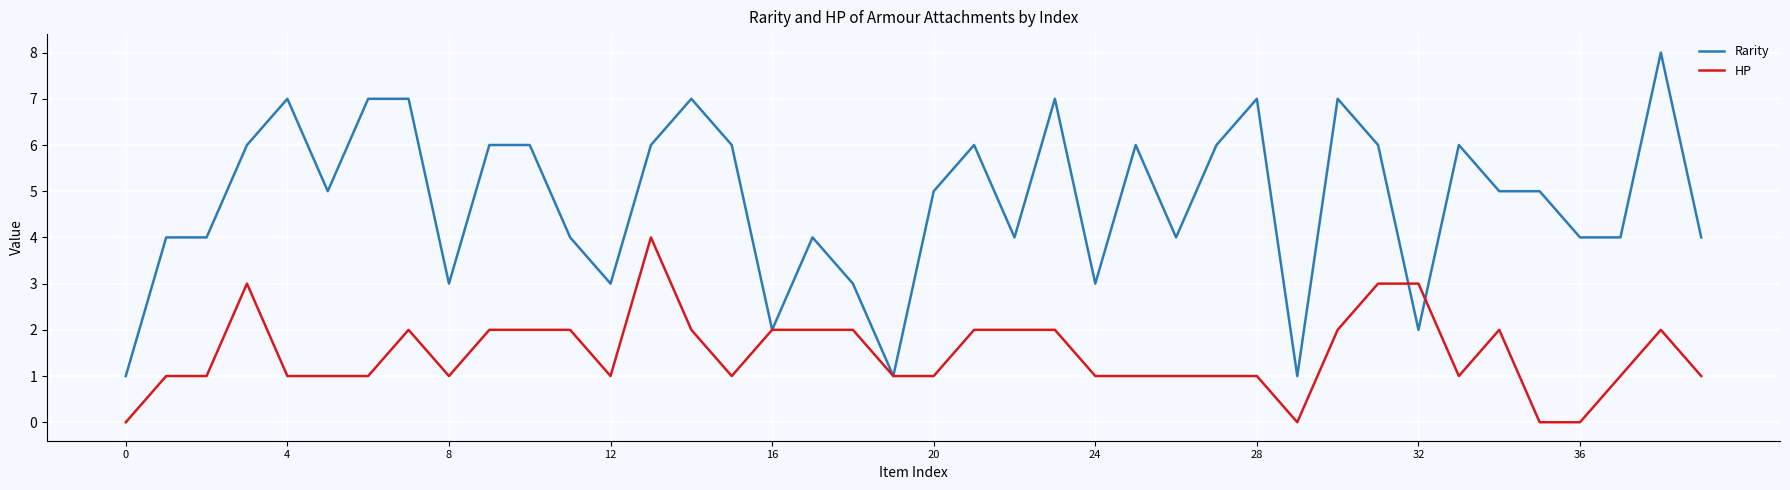

How many lines are shown in the chart?

2